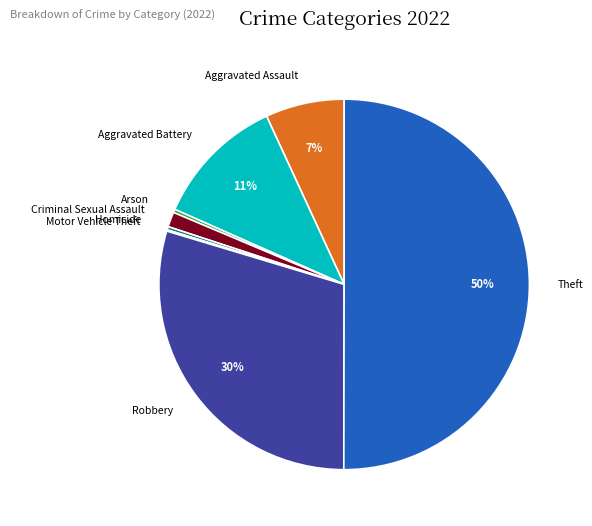

Which slice is the largest?

Theft